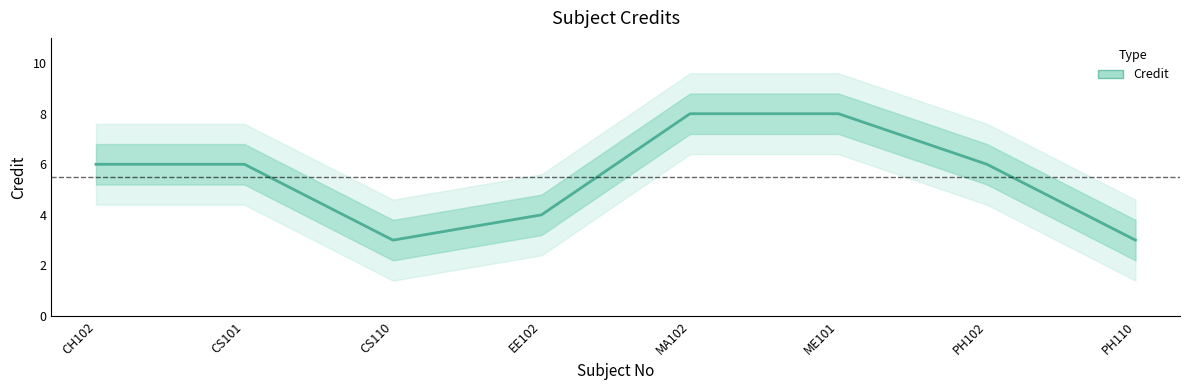

Where does the data first go above 6?

MA102